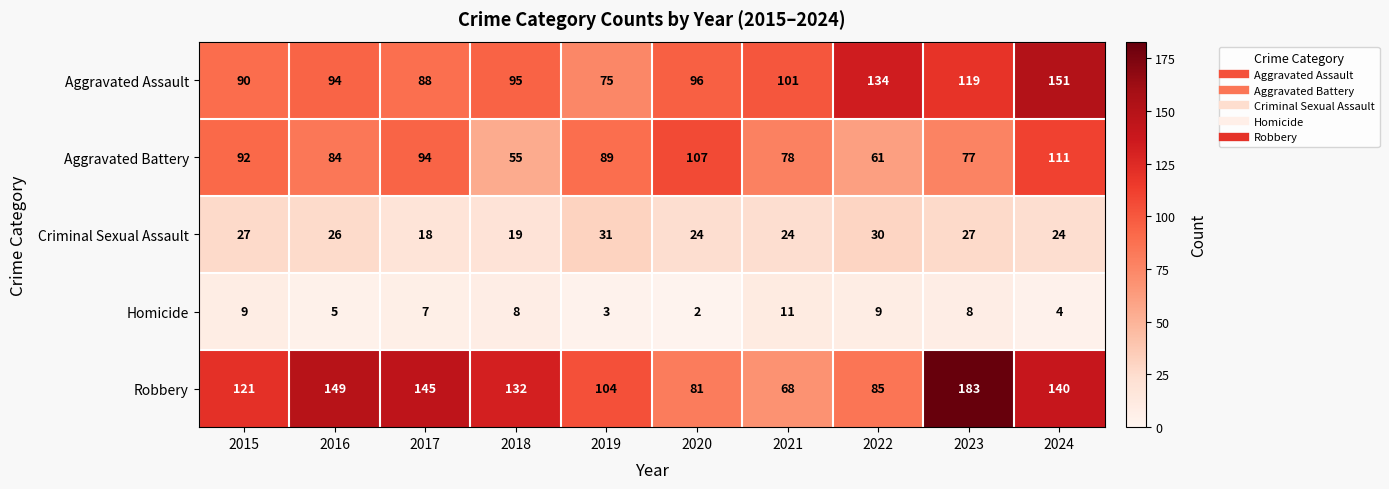

At which label does Criminal Sexual Assault first exceed 26?

2015